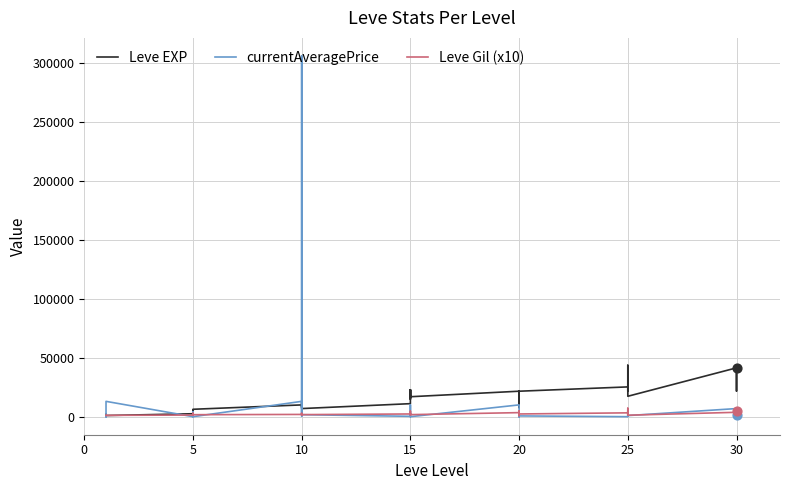

What is the total value across all series at 20?

35040